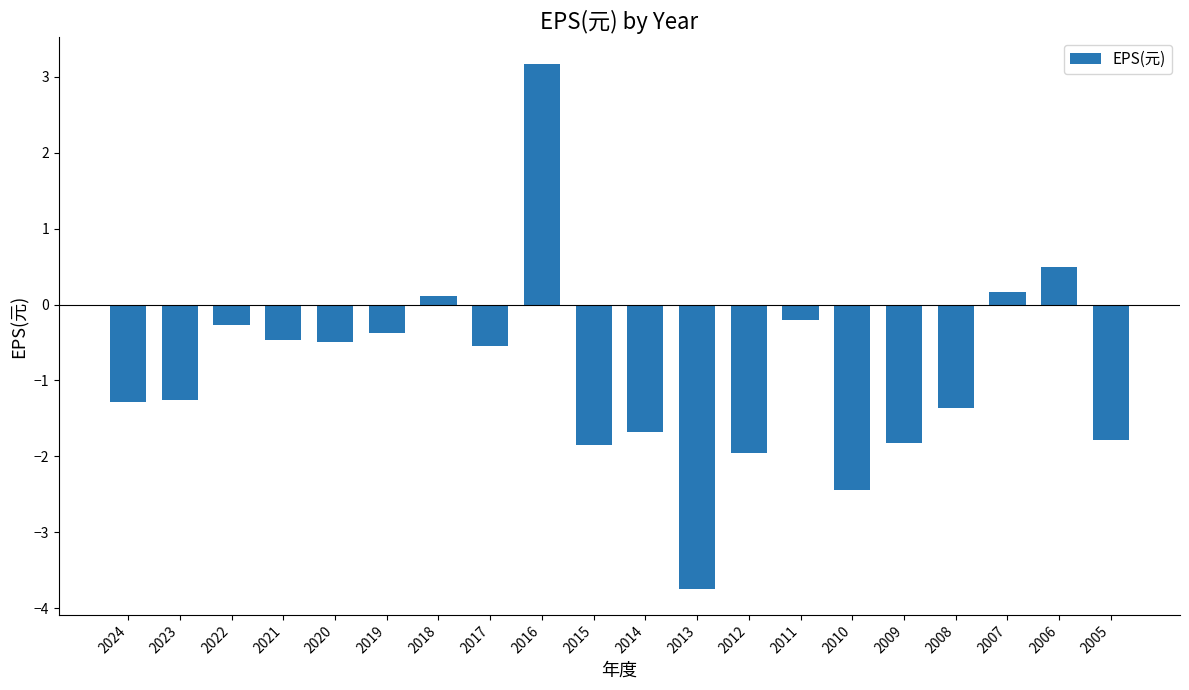

What is the maximum value shown in the chart?

3.2